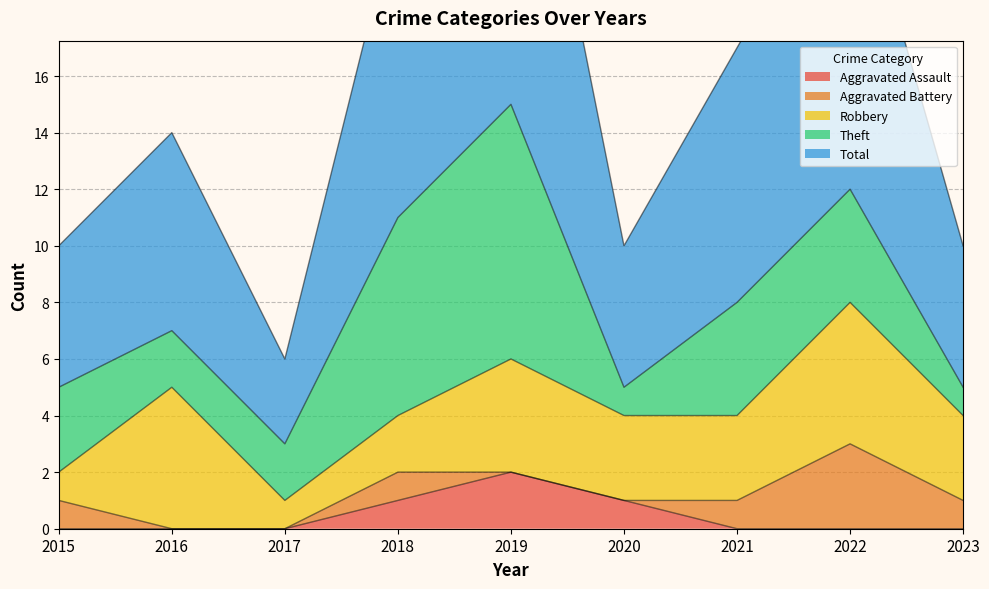

The Theft series shows 2 at 2017. True or false?

True